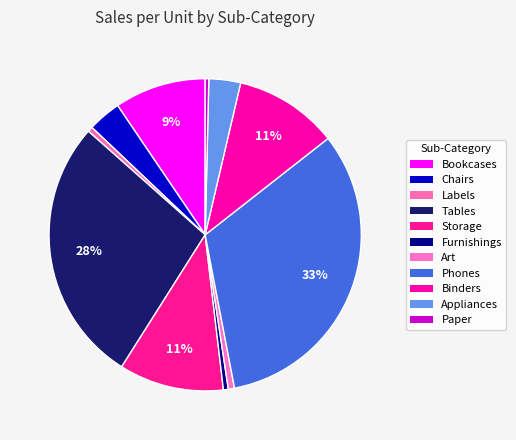

How many segments does this pie chart have?

11